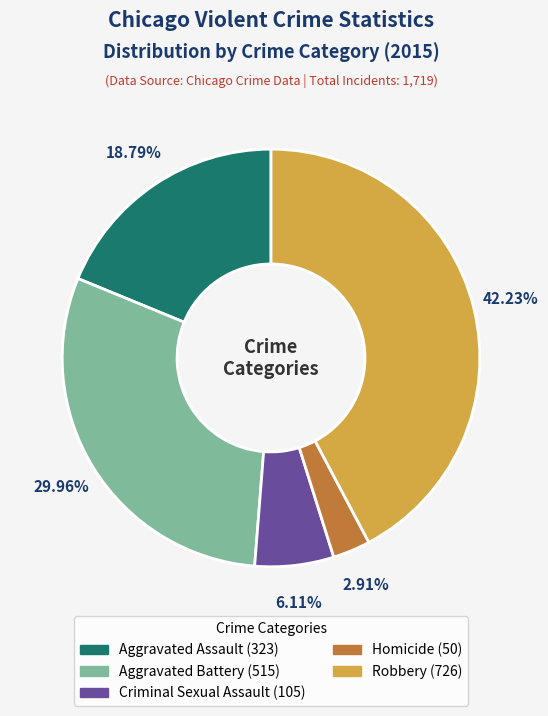

What is the ratio of the value at Criminal Sexual Assault to the value at Robbery?

0.1